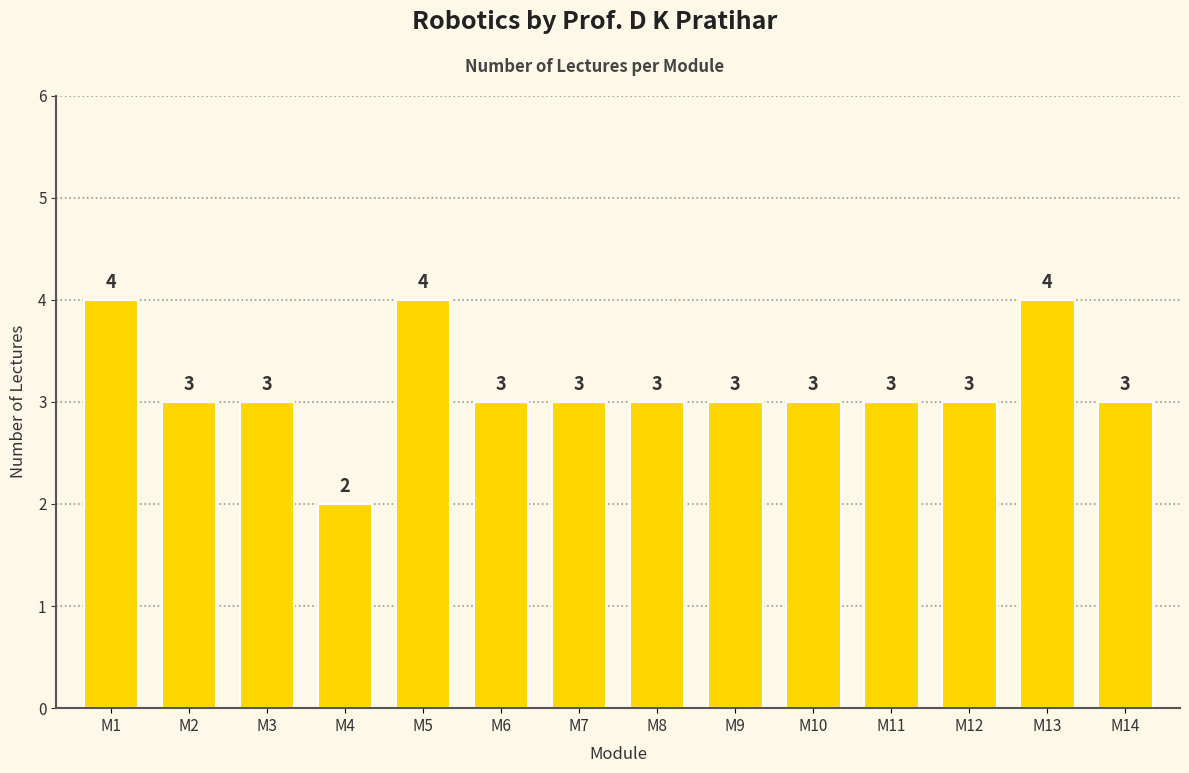

What is the value of the 11th bar from the left?

3